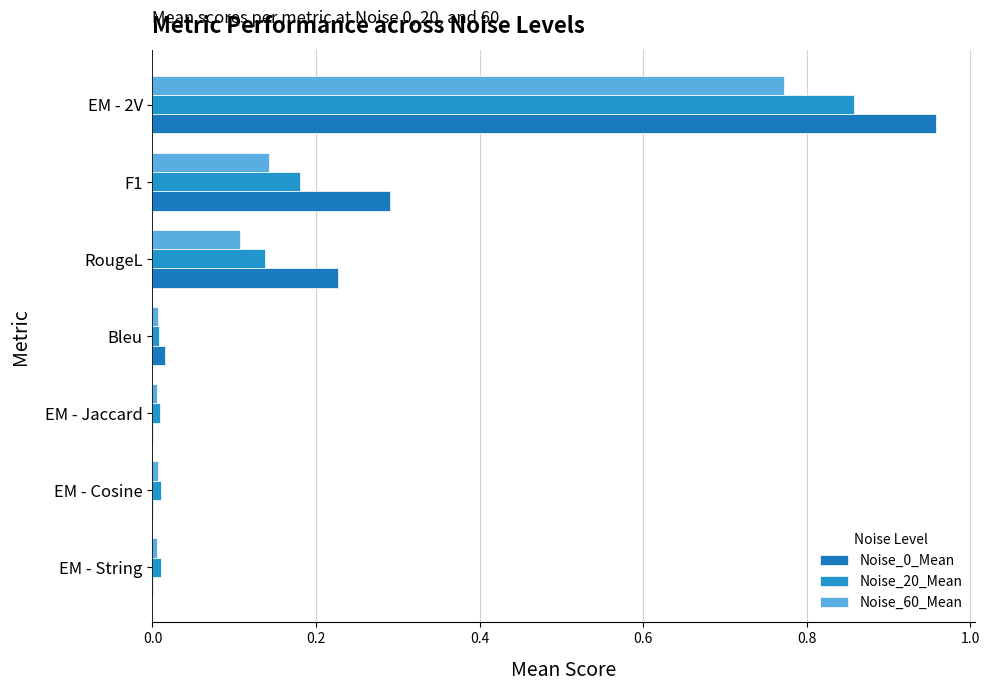

Count the number of data series in this chart.

3